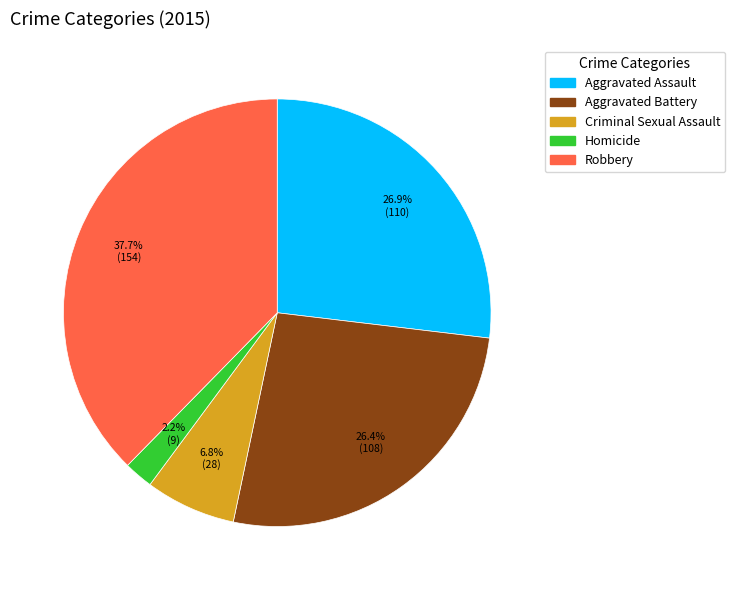

What is the ratio of the value at Robbery to the value at Aggravated Assault?

1.4